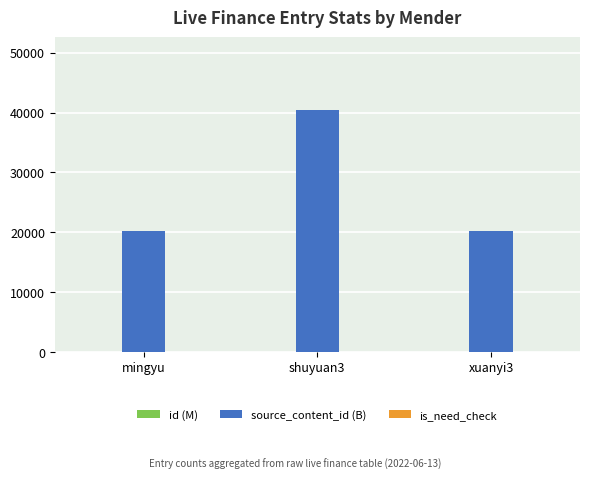

At which category is the sum across all series the highest?

shuyuan3